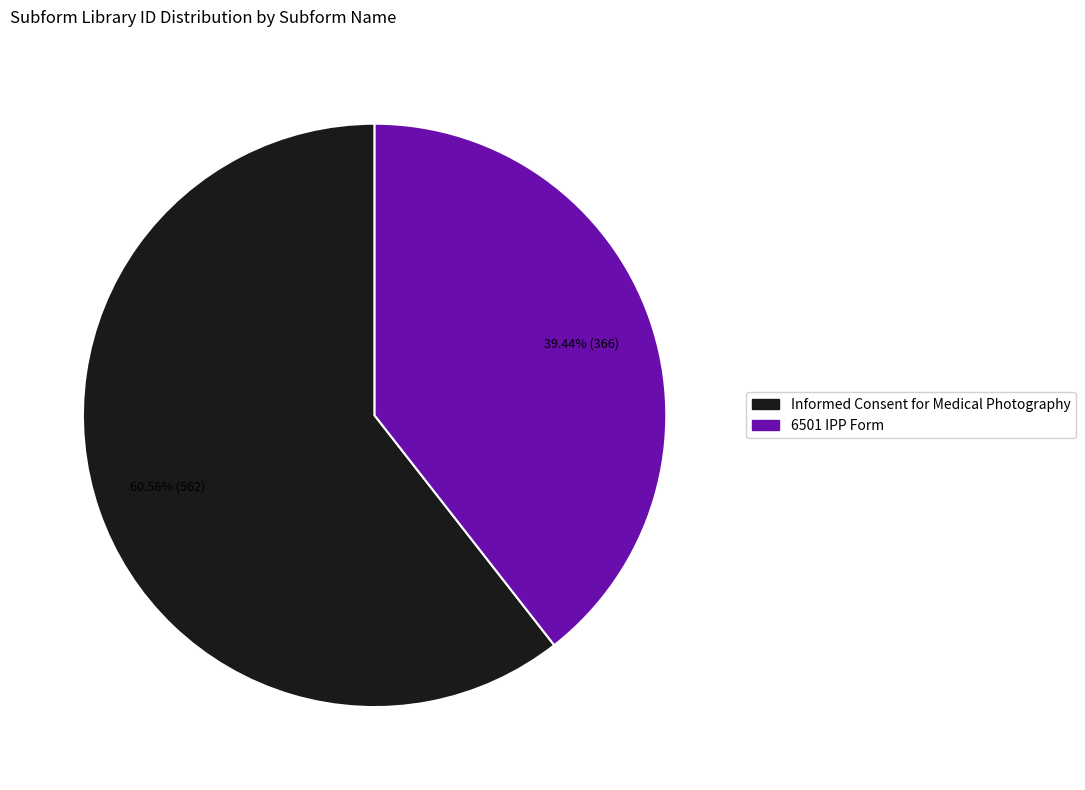

Which slice is the smallest?

6501 IPP Form